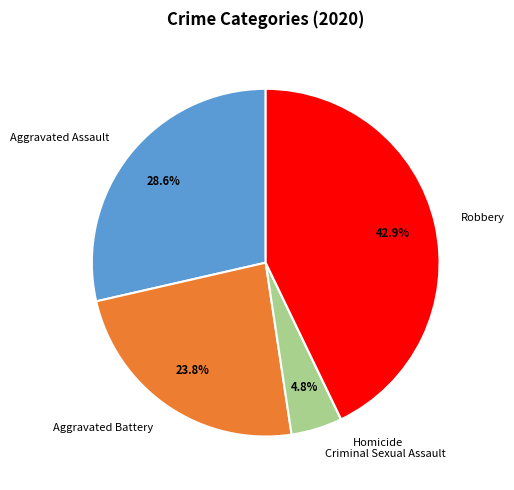

Which category has the biggest portion of the pie?

Robbery